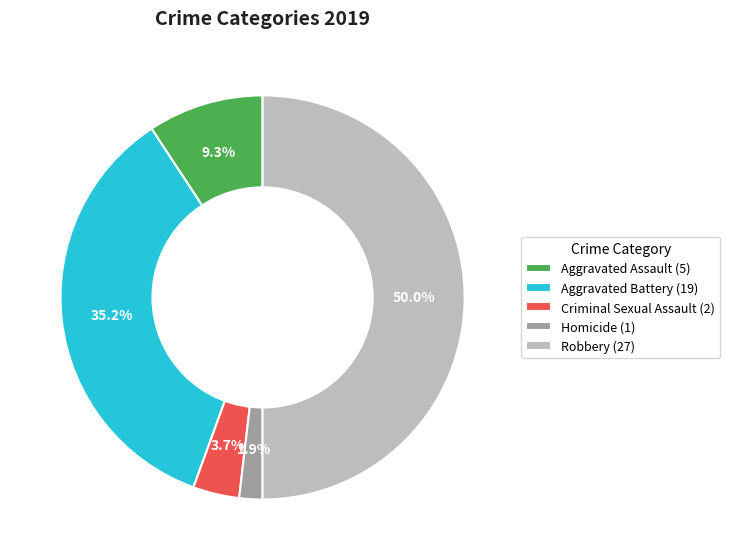

Which category has the smallest portion of the pie?

Homicide